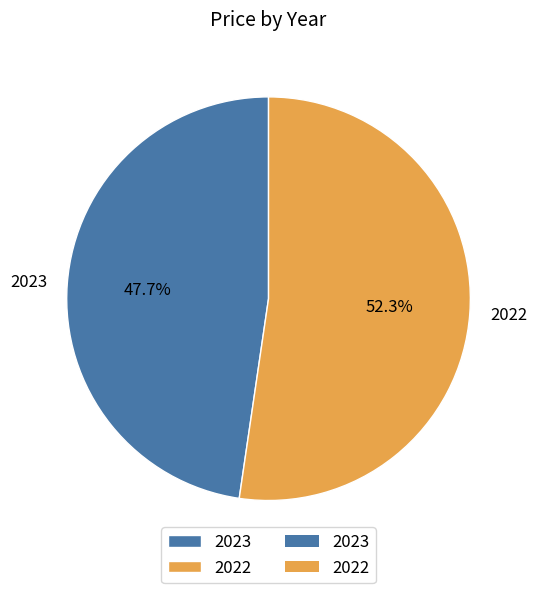

What percentage is the 2022 slice, to the nearest percent?

52%